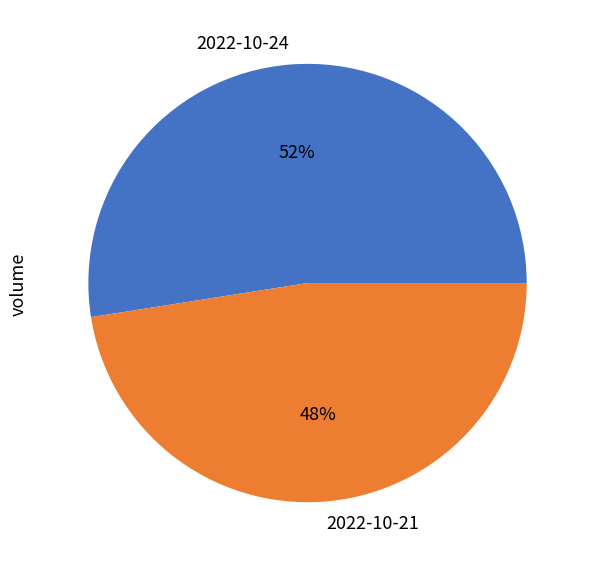

To the nearest percent, what is the combined percentage of 2022-10-21 and 2022-10-24?

100%